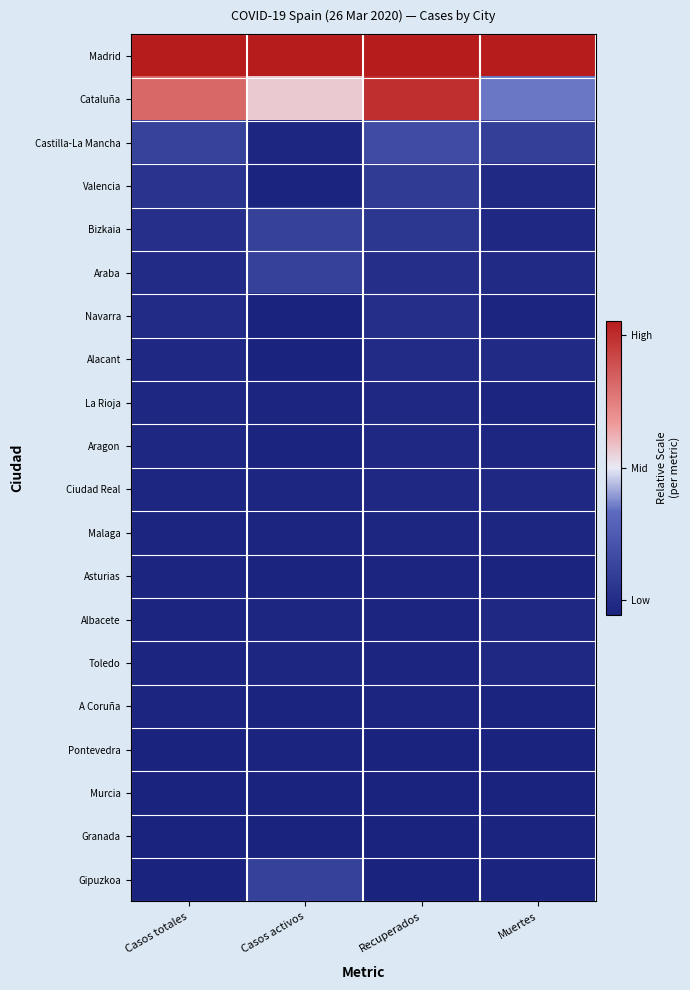

What is the spread (max minus min) of values at Muertes?

1.0